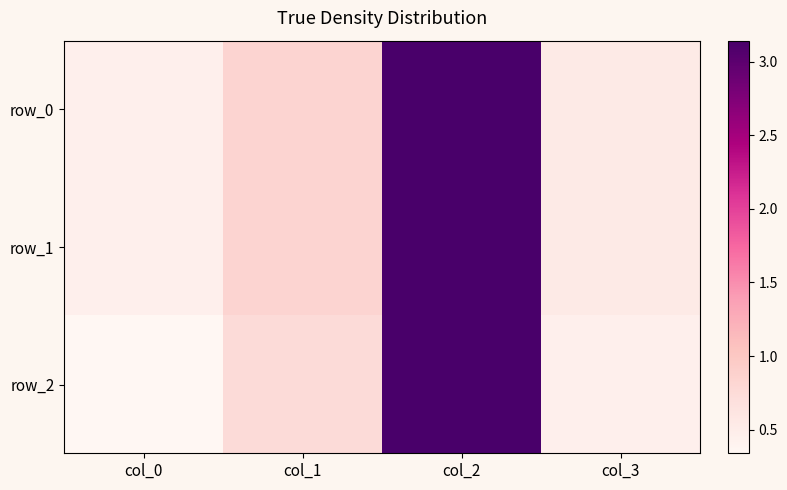

Reading left to right, list all the values displayed in this chart.

row_0: 0.5	0.8	3.1	0.5
row_1: 0.5	0.8	3.1	0.5
row_2: 0.3	0.8	3.1	0.5